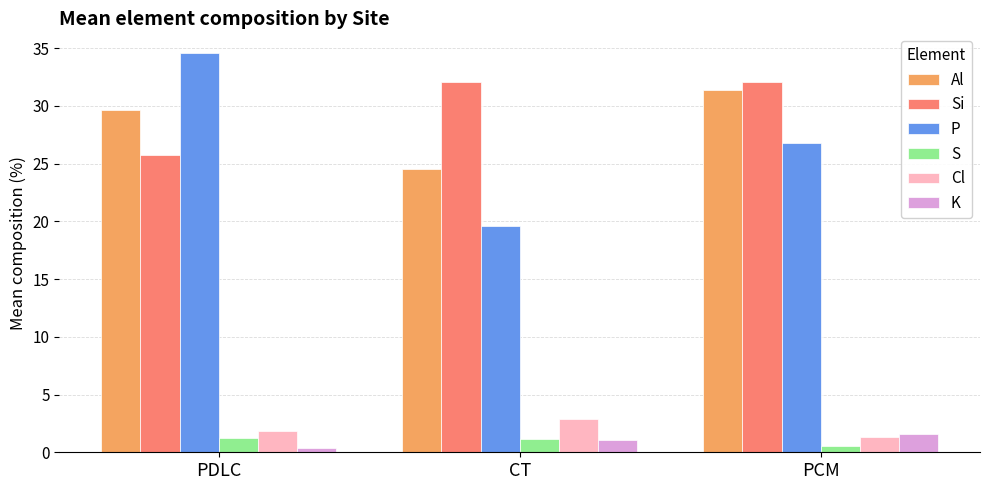

How many distinct data groups are displayed?

6